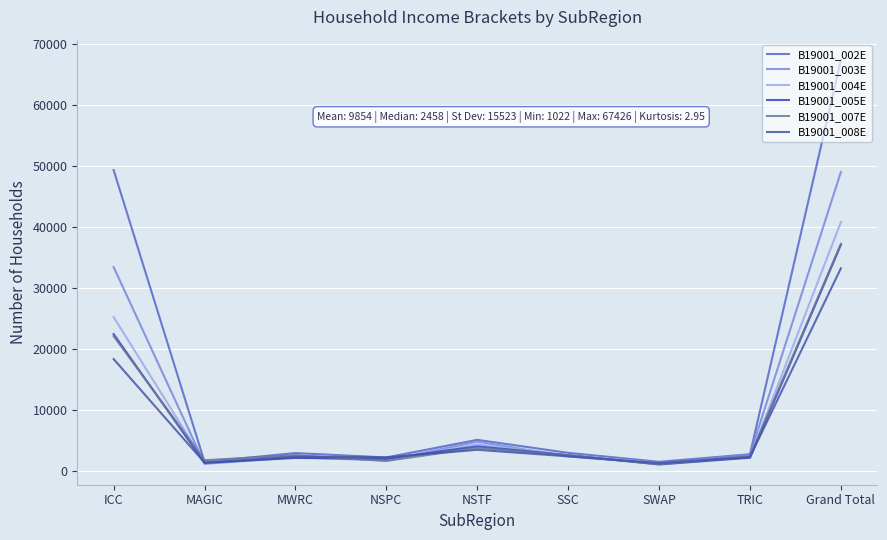

Is this an area chart (filled region under the line)?

No